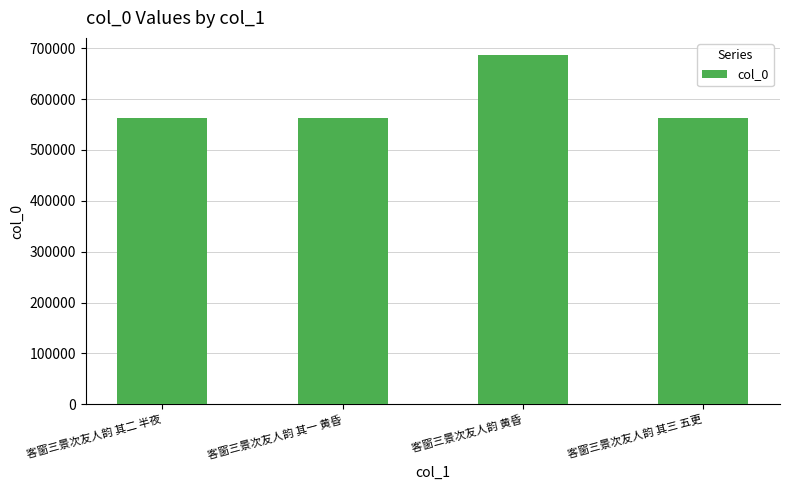

What is the sum of the values at 客窗三景次友人韵 其二 半夜 and 客窗三景次友人韵 黄昏?

1248342